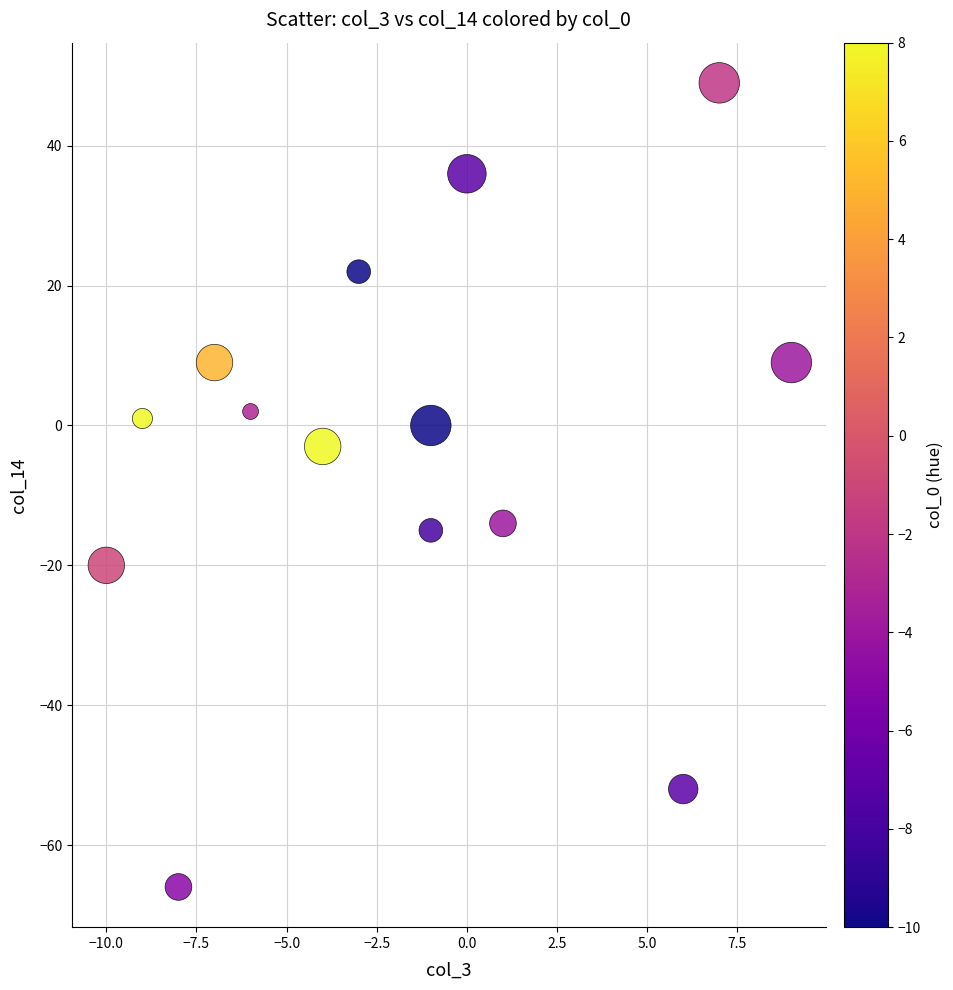

What is the range of Y values (max minus min)?

115